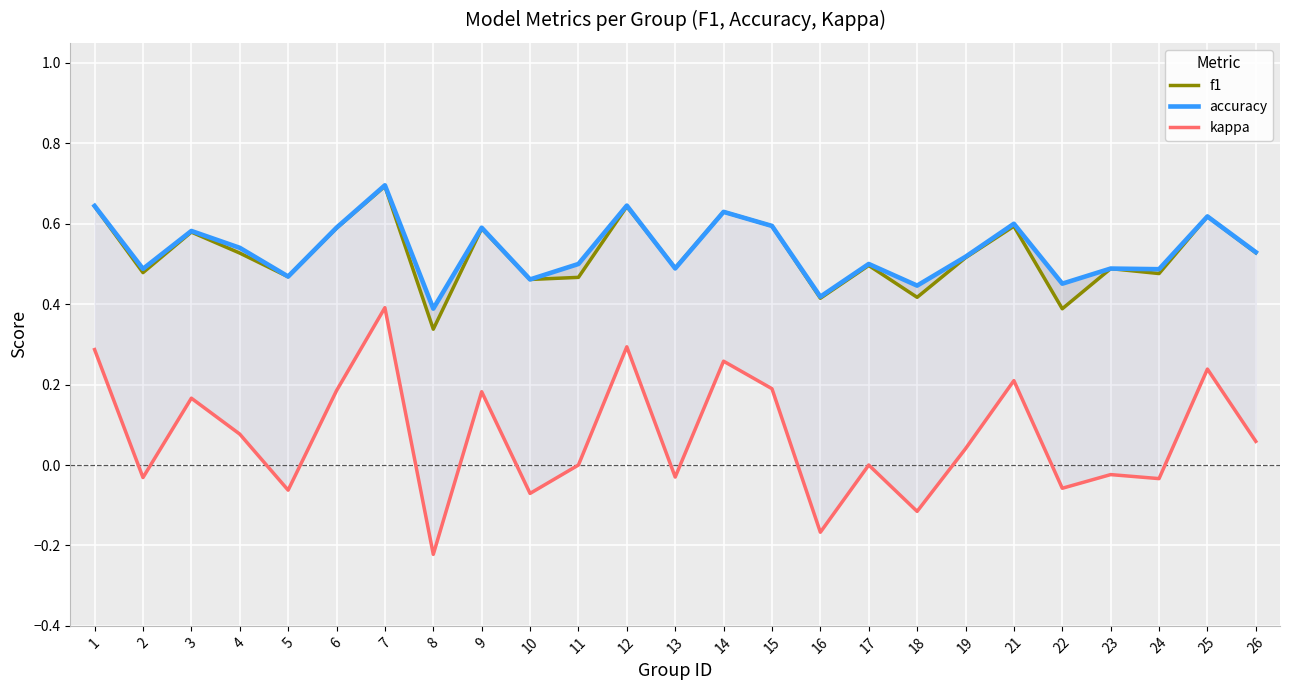

Reading left to right, what are all the values shown in this chart?

f1: 0.6	0.5	0.6	0.5	0.5	0.6	0.7	0.3	0.6	0.5	0.5	0.6	0.5	0.6	0.6	0.4	0.5	0.4	0.5	0.6	0.4	0.5	0.5	0.6	0.5
accuracy: 0.6	0.5	0.6	0.5	0.5	0.6	0.7	0.4	0.6	0.5	0.5	0.6	0.5	0.6	0.6	0.4	0.5	0.4	0.5	0.6	0.5	0.5	0.5	0.6	0.5
kappa: 0.3	-0.0	0.2	0.1	-0.1	0.2	0.4	-0.2	0.2	-0.1	0.0	0.3	-0.0	0.3	0.2	-0.2	0.0	-0.1	0.0	0.2	-0.1	-0.0	-0.0	0.2	0.1